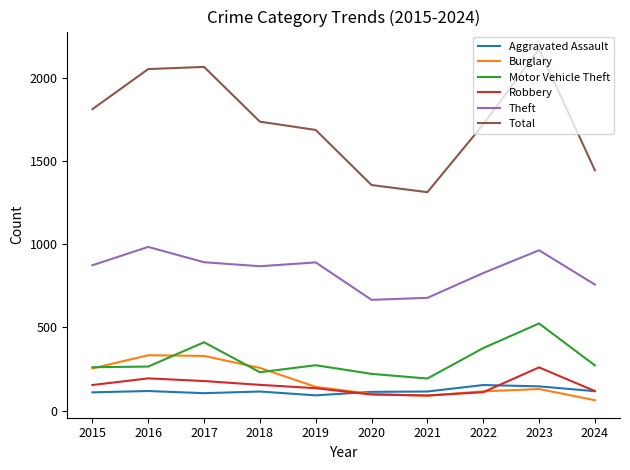

What are all the series names shown in the legend?

Aggravated Assault, Burglary, Motor Vehicle Theft, Robbery, Theft, Total